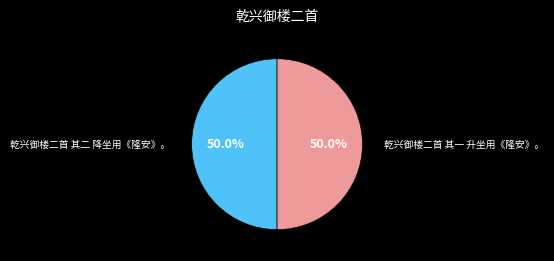

What percentage do 乾兴御楼二首 其二 降坐用《隆安》。 and 乾兴御楼二首 其一 升坐用《隆安》。 together represent?

100.0%